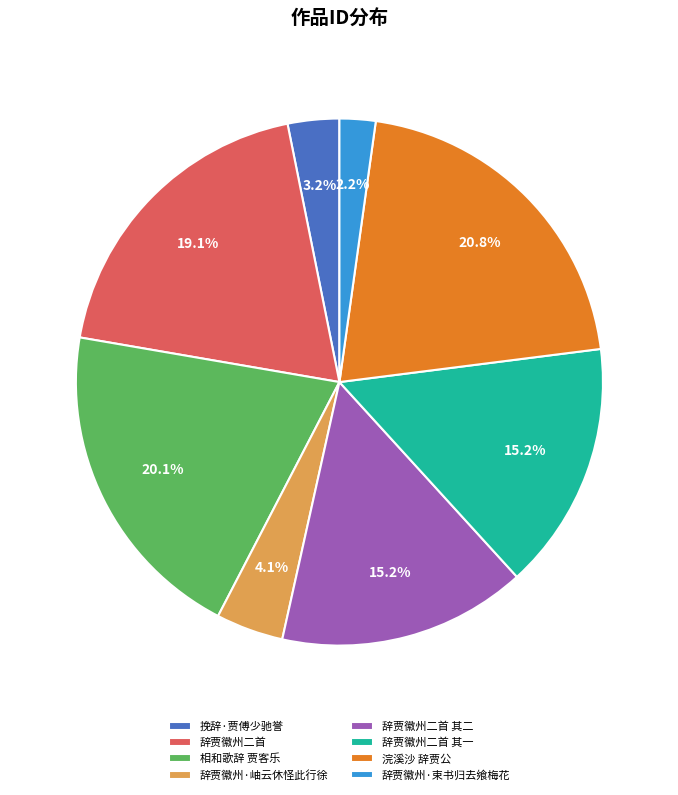

How much of the chart is everything except 挽辞·贾傅少驰誉?

96.8%